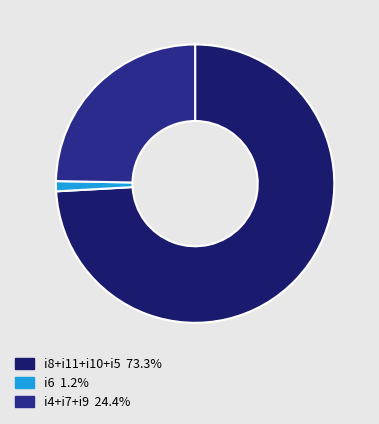

Is there any slice that represents more than half of the pie?

Yes